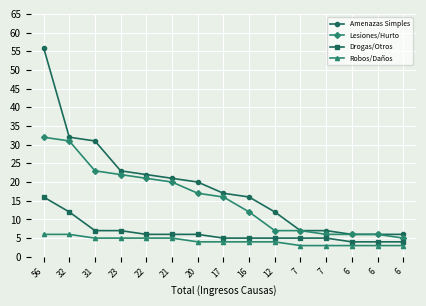

How many lines are shown in the chart?

4